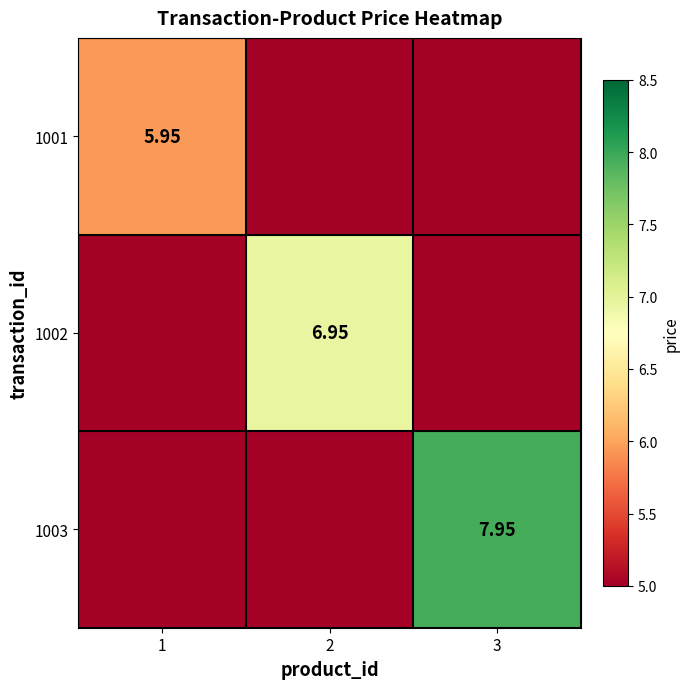

What is the minimum value shown in the chart?

5.0